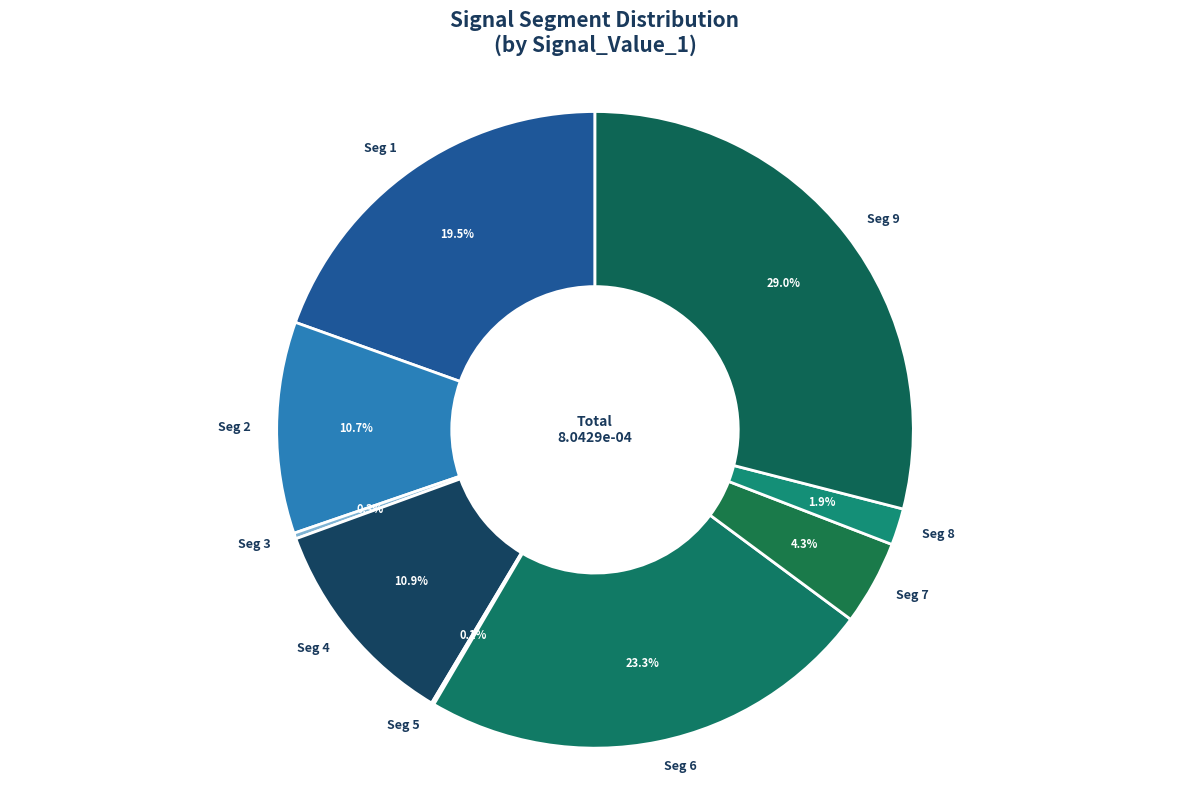

What portion of the pie excludes Seg 9?

71.0%